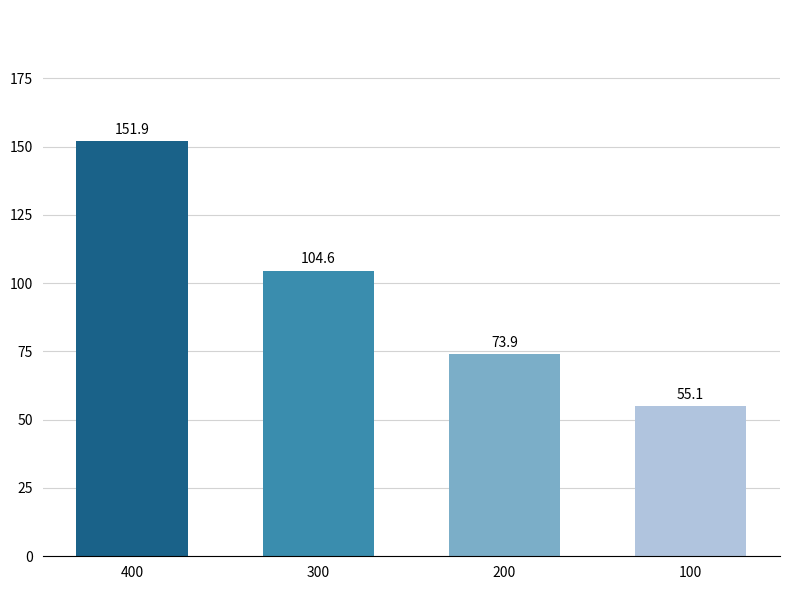

Reading right to left, what are all the values shown in this chart?

100=55.1	200=73.9	300=104.6	400=151.9